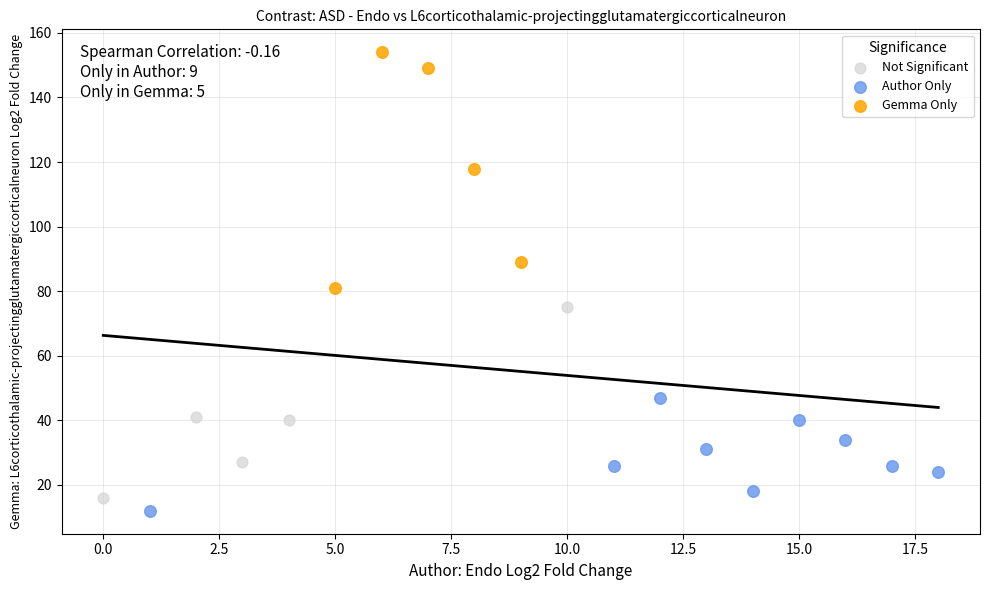

Which series has the widest spread of Y values?

Gemma Only